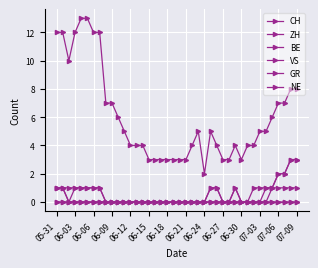

At which category is the sum across all series the highest?

05-31